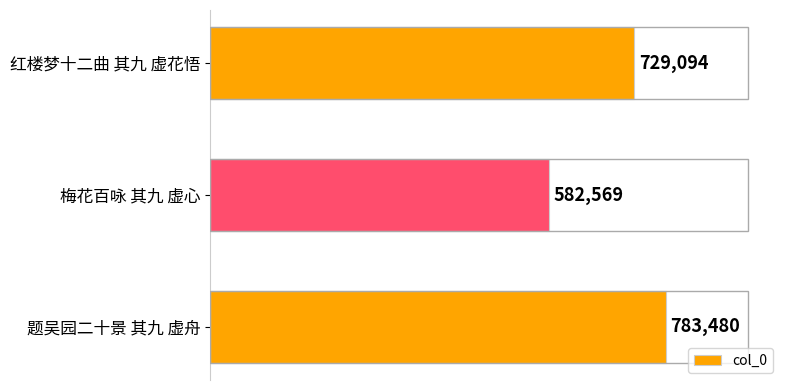

Reading bottom to top, list all the values displayed in this chart.

题吴园二十景 其九 虚舟=783480	梅花百咏 其九 虚心=582569	红楼梦十二曲 其九 虚花悟=729094